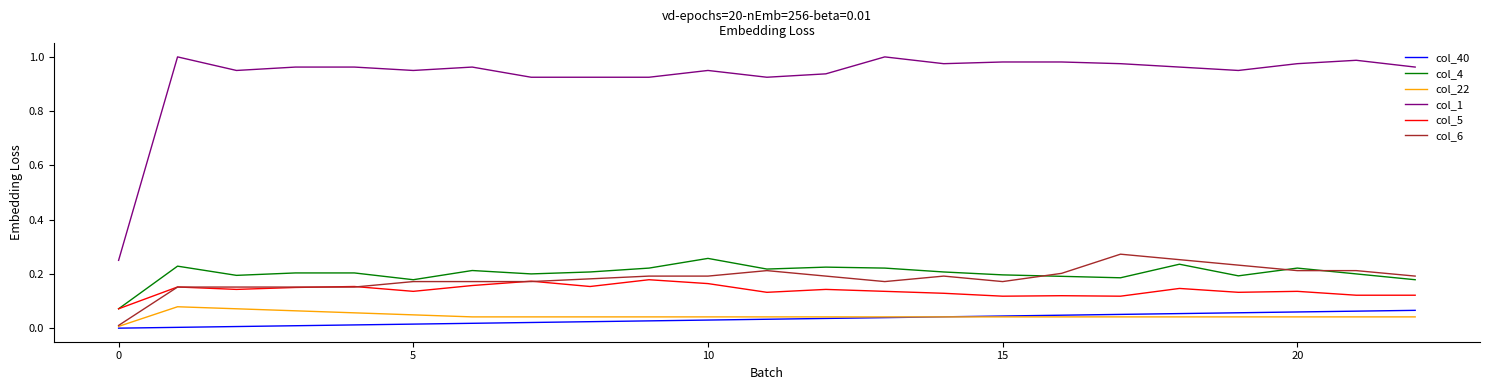

Which series has the largest total across all categories?

col_1